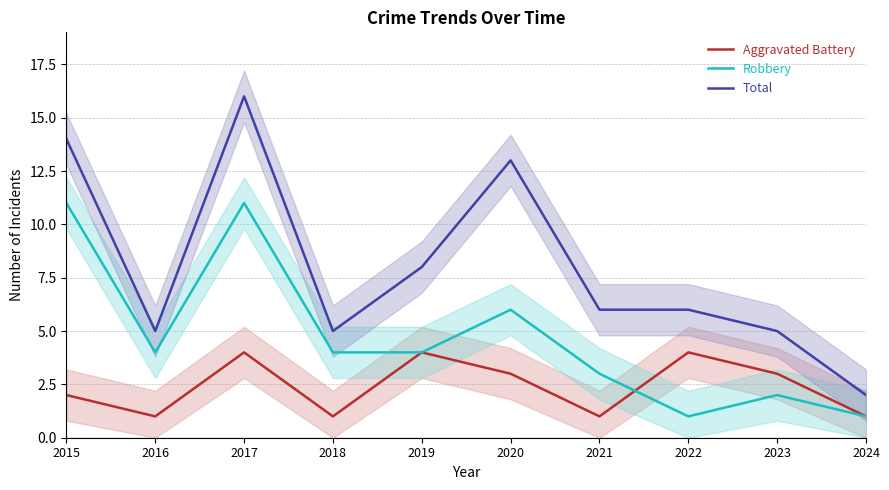

At 2019, list the series in order from largest to smallest.

Total, Aggravated Battery, Robbery